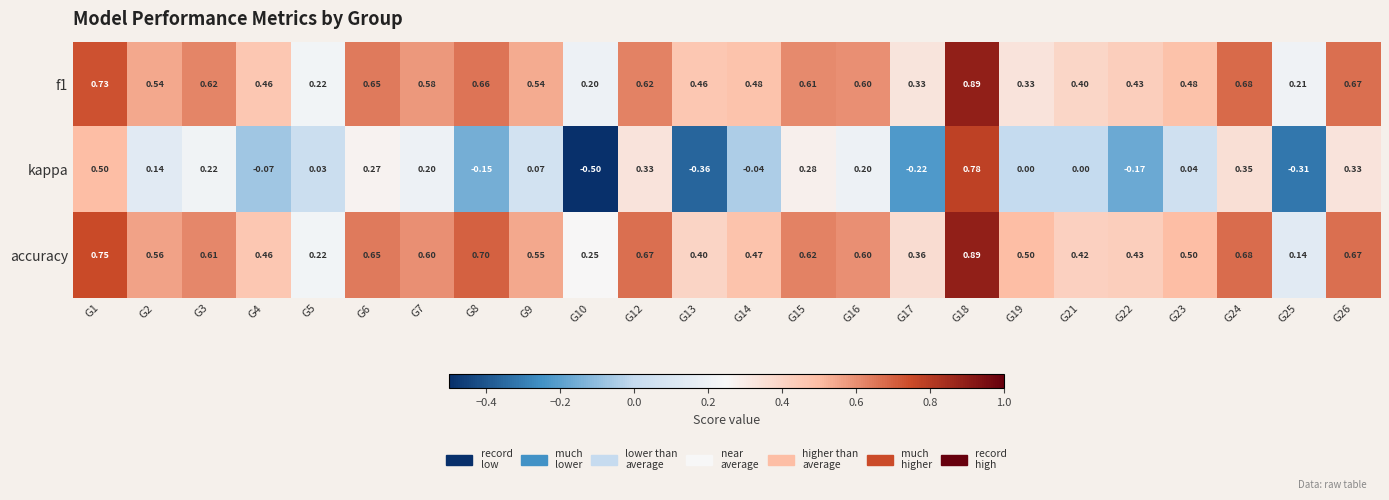

Is the value of f1 at G9 greater than the value of accuracy at G10?

Yes